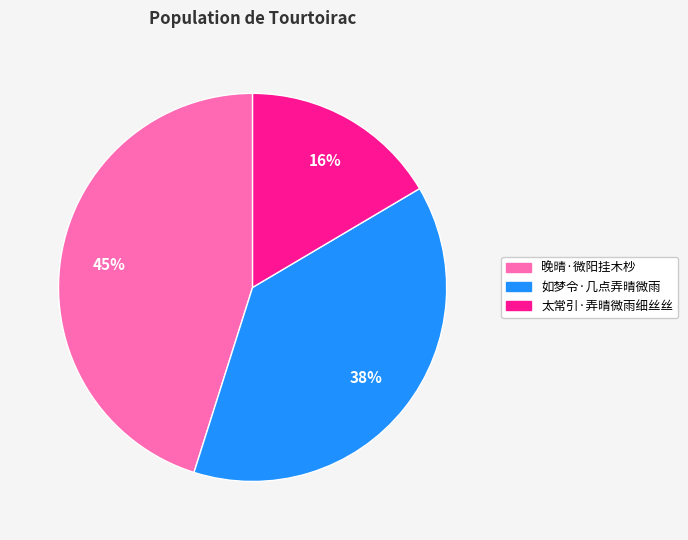

To the nearest percent, what is the average slice percentage?

33%